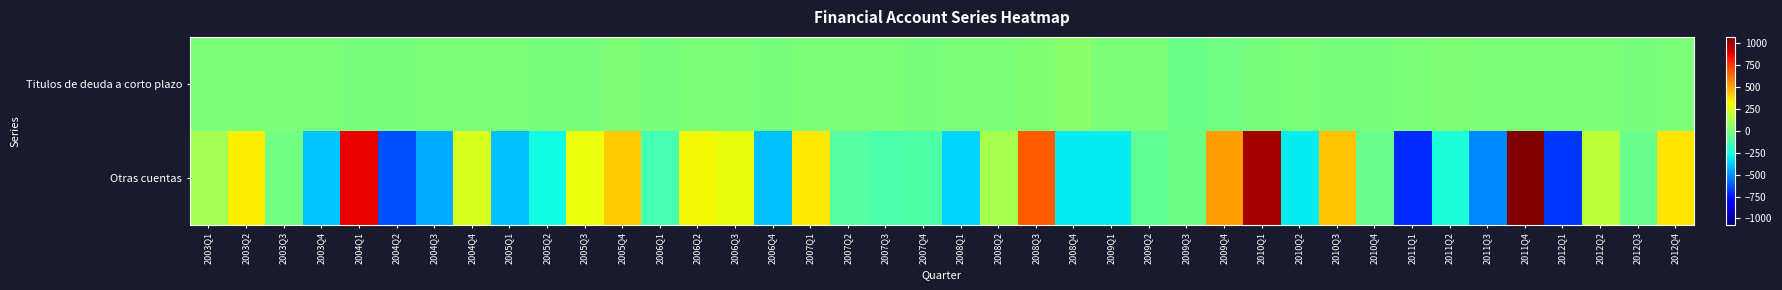

Between 2003Q2 and 2008Q4, which is larger?

2008Q4